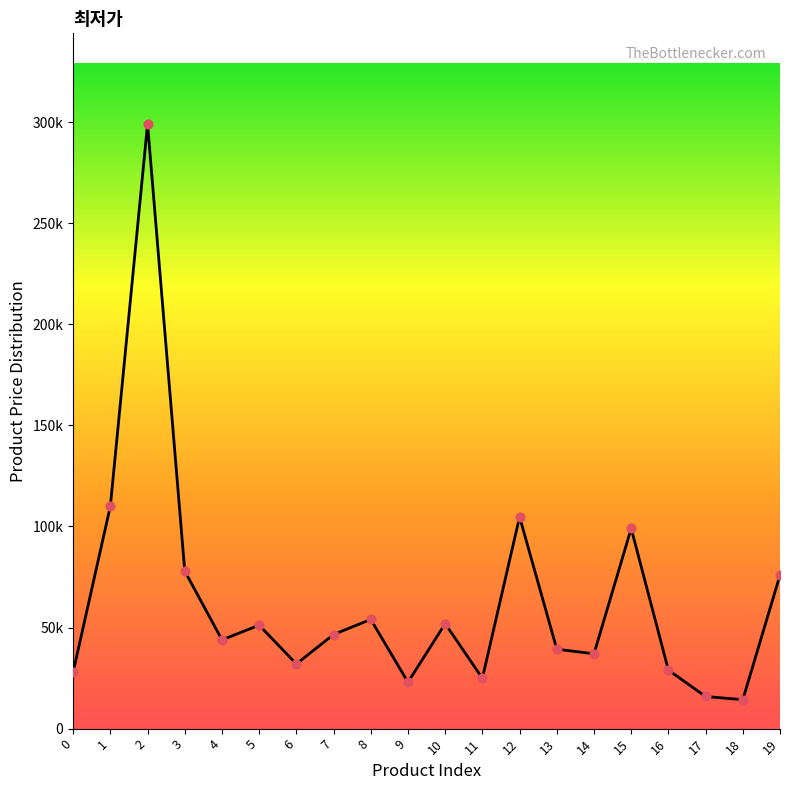

Is this an area chart (filled region under the line)?

Yes